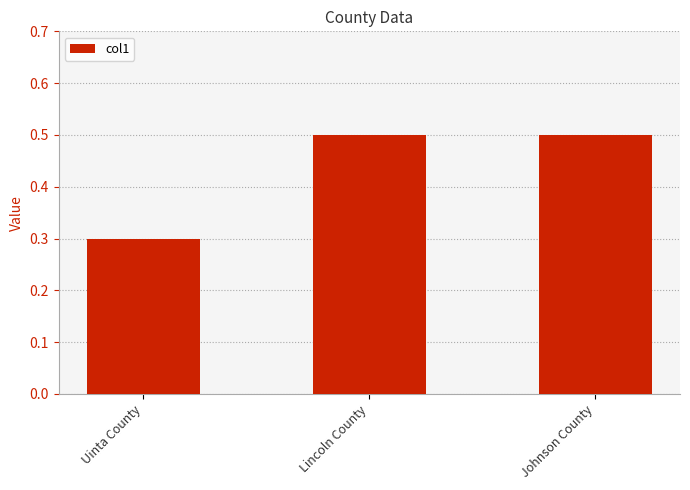

What is the value of the 2nd bar from the left?

0.5